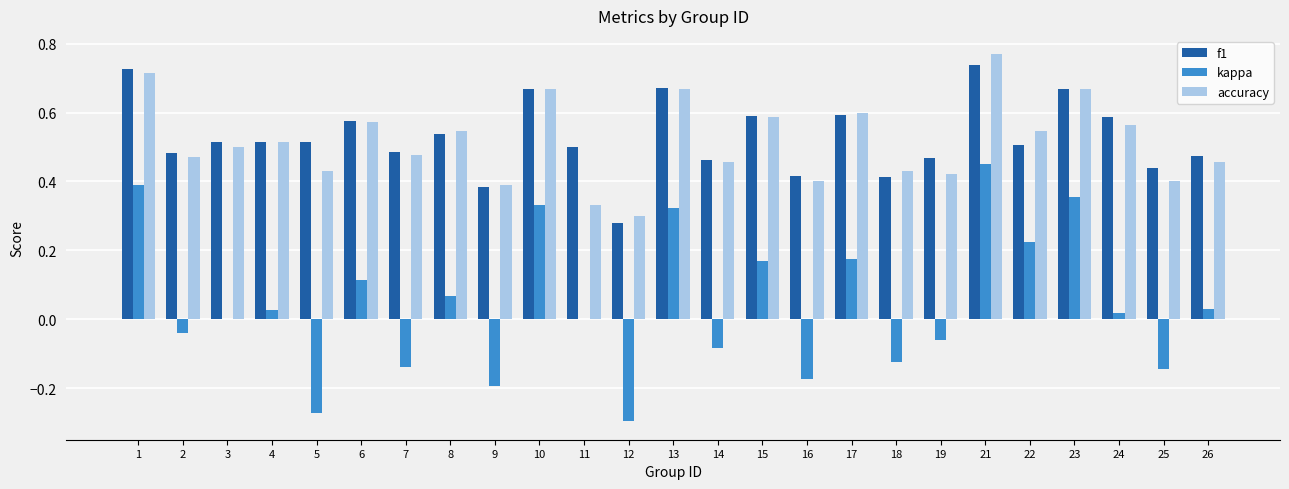

True or false: f1 has a value of 0.4 at 16.

True